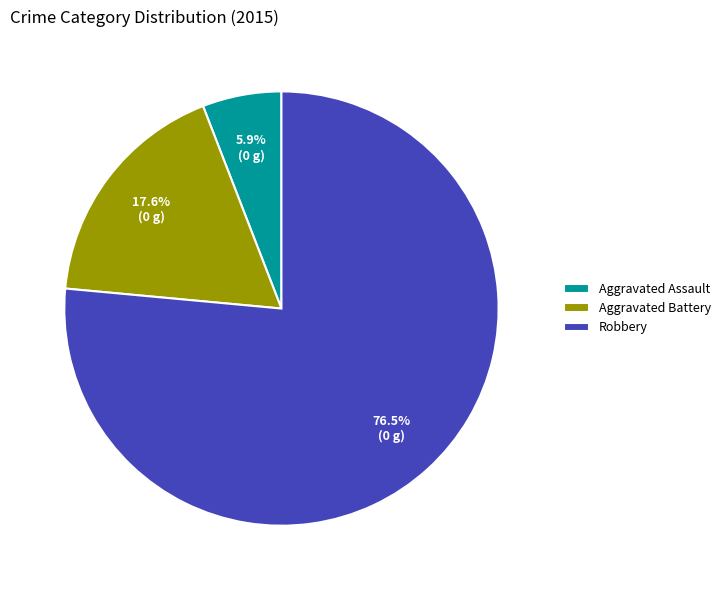

How many segments does this pie chart have?

3